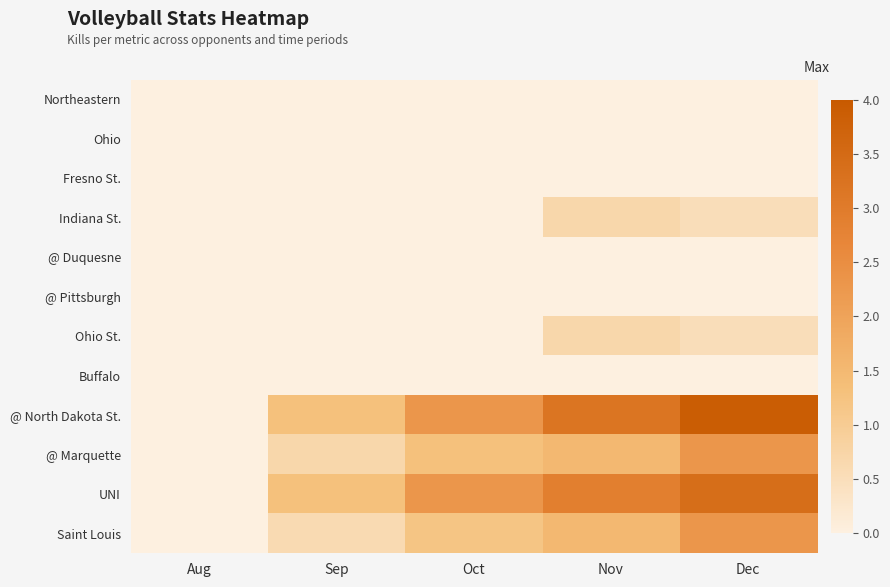

Reading right to left, list all the values displayed in this chart.

Northeastern: Dec=0.0	Nov=0.0	Oct=0.0	Sep=0.0	Aug=0.0
Ohio: Dec=0.0	Nov=0.0	Oct=0.0	Sep=0.0	Aug=0.0
Fresno St.: Dec=0.0	Nov=0.0	Oct=0.0	Sep=0.0	Aug=0.0
Indiana St.: Dec=0.5	Nov=0.7	Oct=0.0	Sep=0.0	Aug=0.0
@ Duquesne: Dec=0.0	Nov=0.0	Oct=0.0	Sep=0.0	Aug=0.0
@ Pittsburgh: Dec=0.0	Nov=0.0	Oct=0.0	Sep=0.0	Aug=0.0
Ohio St.: Dec=0.5	Nov=0.7	Oct=0.0	Sep=0.0	Aug=0.0
Buffalo: Dec=0.0	Nov=0.0	Oct=0.0	Sep=0.0	Aug=0.0
@ North Dakota St.: Dec=3.9	Nov=3.2	Oct=2.3	Sep=1.3	Aug=0.0
@ Marquette: Dec=2.3	Nov=1.5	Oct=1.3	Sep=0.7	Aug=0.0
UNI: Dec=3.4	Nov=2.9	Oct=2.3	Sep=1.3	Aug=0.0
Saint Louis: Dec=2.3	Nov=1.5	Oct=1.2	Sep=0.6	Aug=0.0